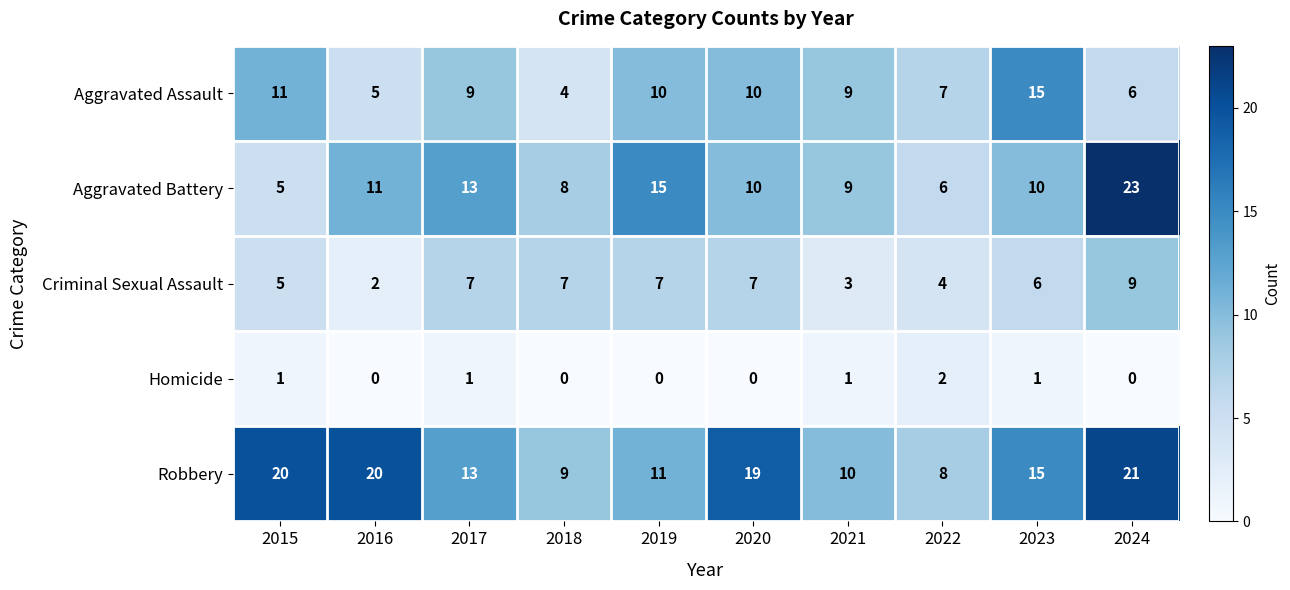

What is the difference between the maximum and second lowest values in the Aggravated Battery series?

17